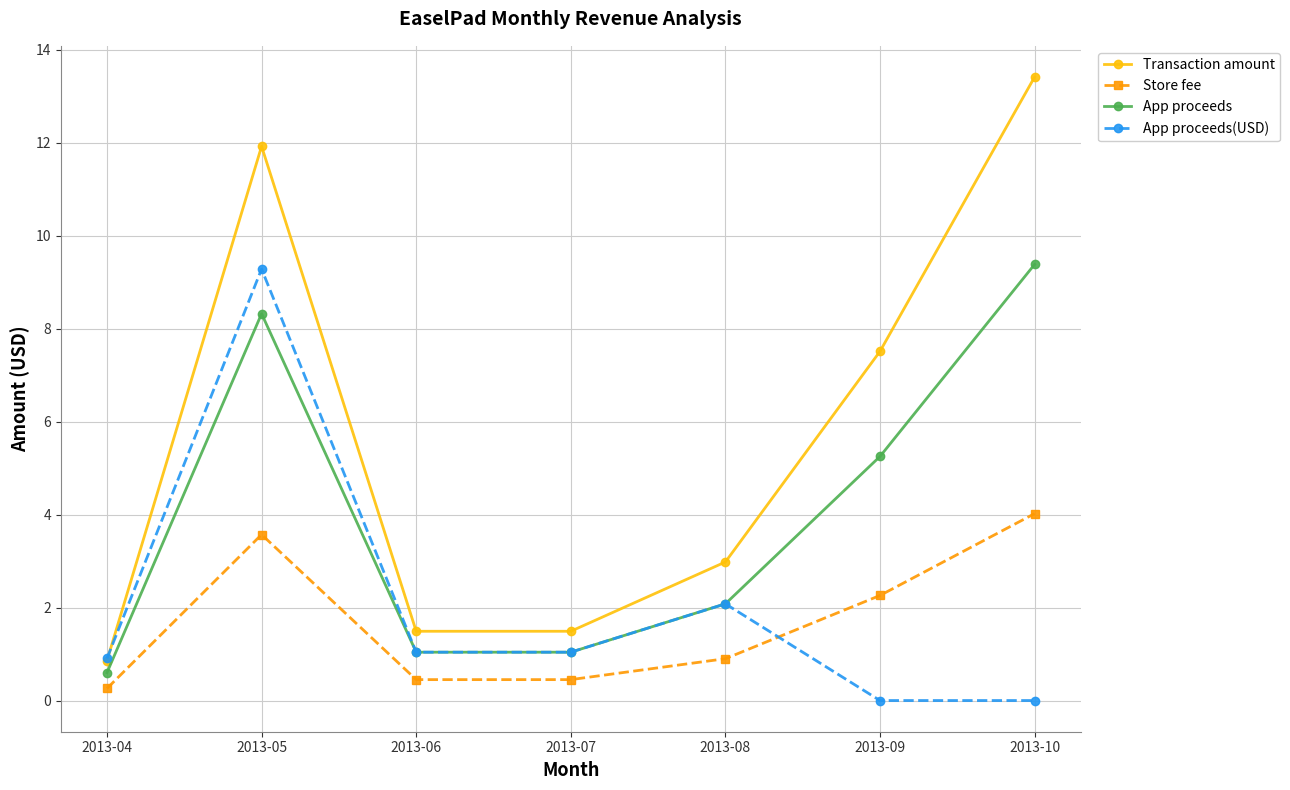

What is the maximum value for Store fee?

4.0